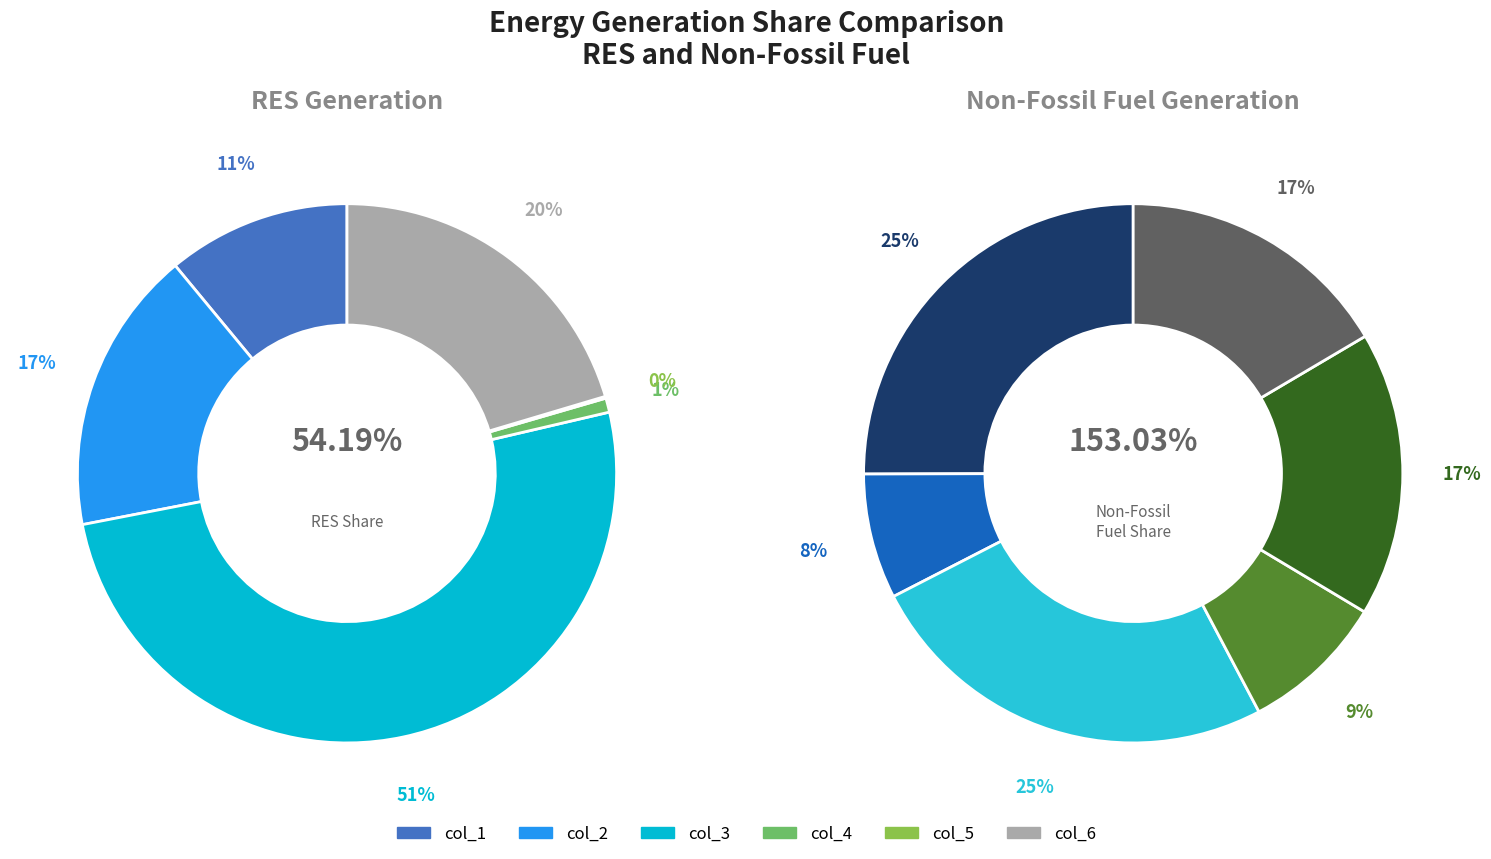

Which slice is the largest?

col_3